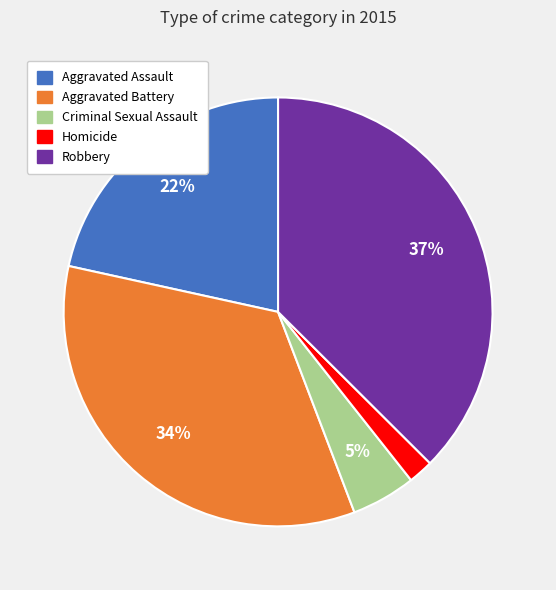

Between Aggravated Battery and Aggravated Assault, which is larger?

Aggravated Battery